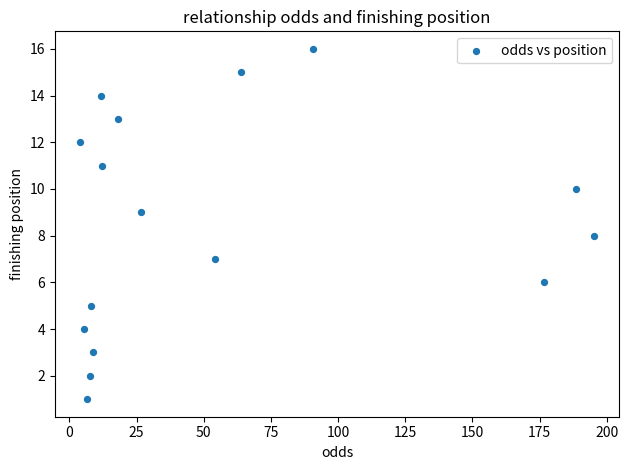

What is the range of Y values (max minus min)?

15